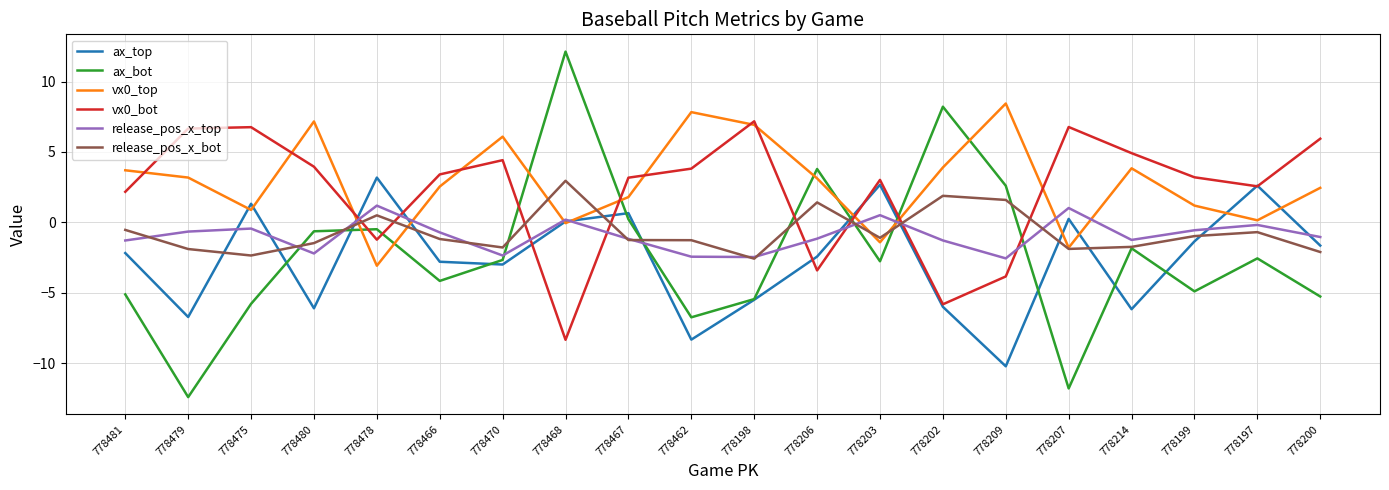

The ax_bot series shows -0.6 at 778480. True or false?

True